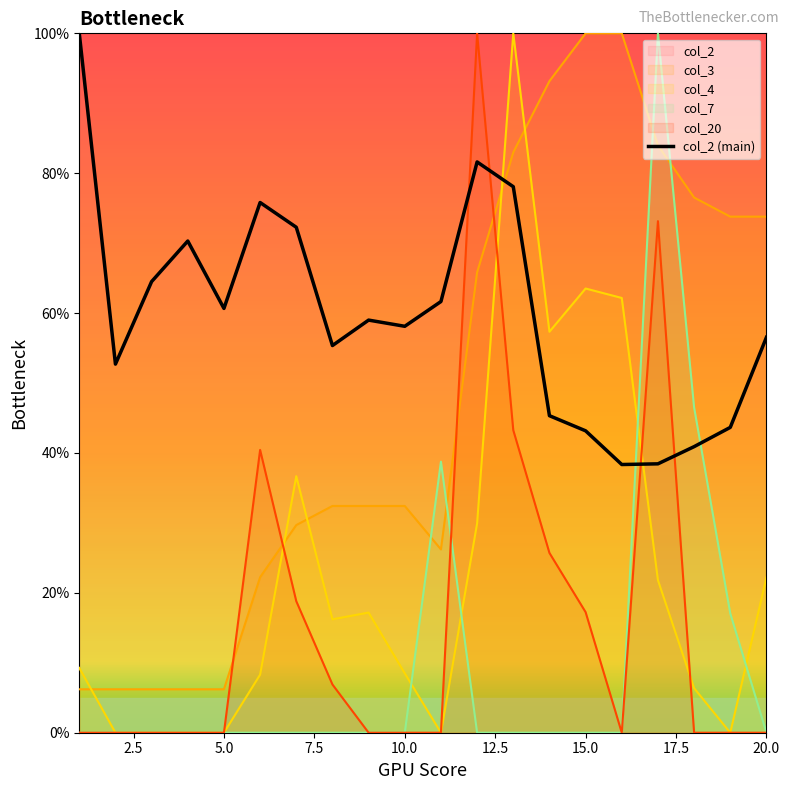

At how many categories does at least one series exceed 51?

20